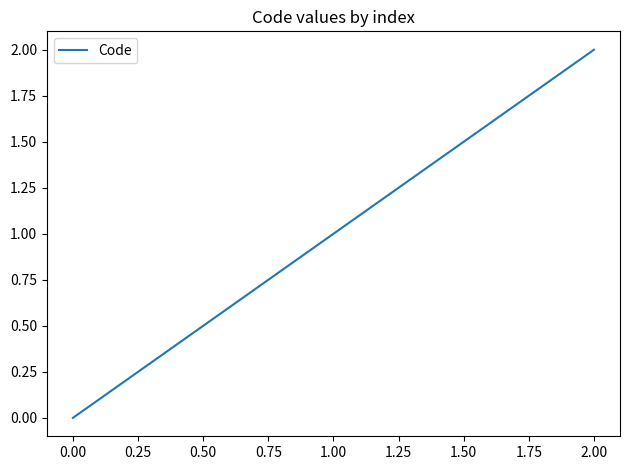

Does the chart display data point markers on the line(s)?

No